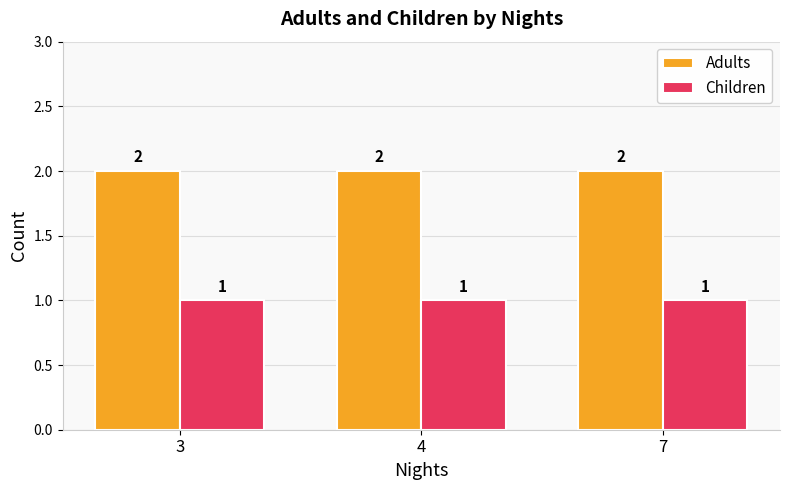

What are all the series names shown in the legend?

Adults, Children